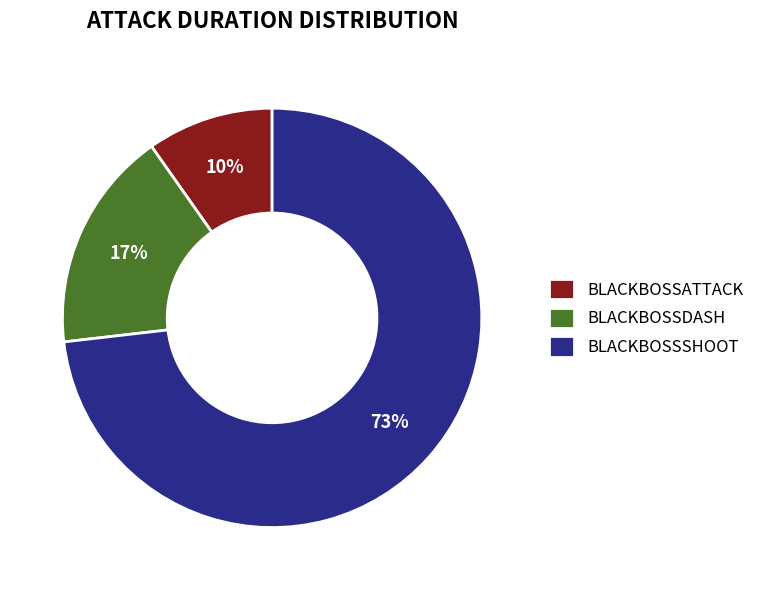

Is it true that BLACKBOSSDASH is 17% of the pie?

True